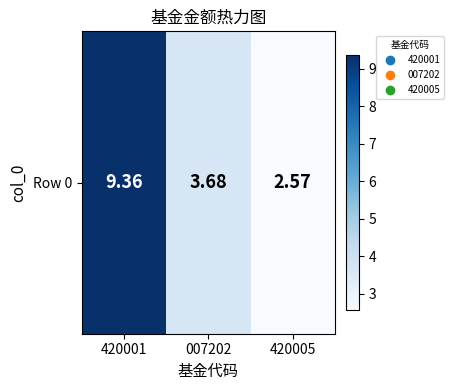

Which label corresponds to the smallest value in the chart?

420005